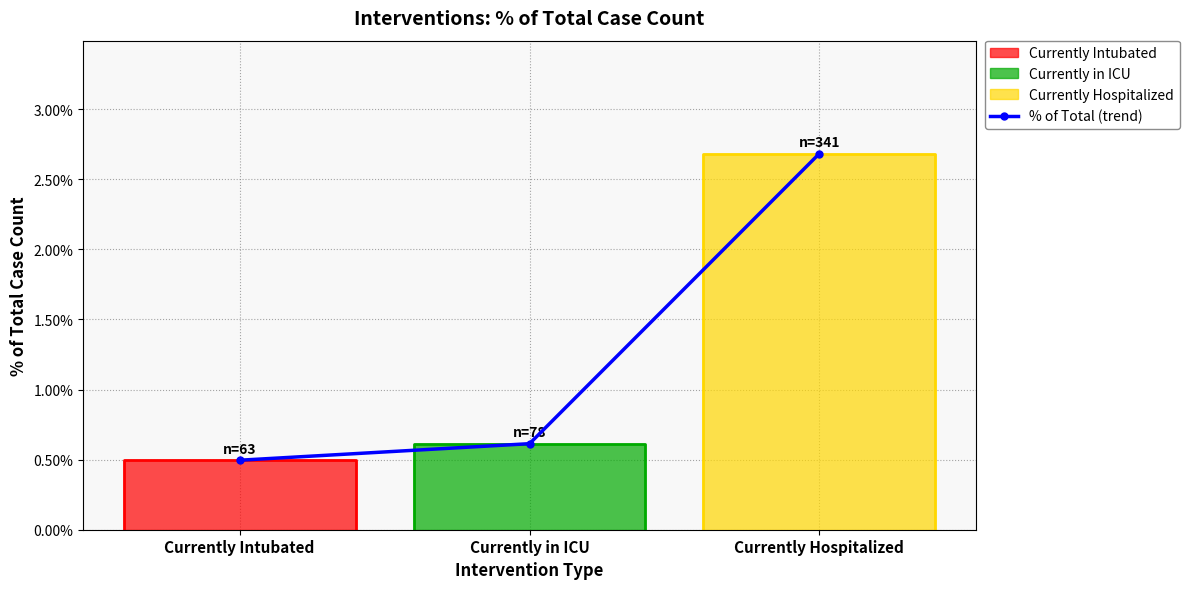

At which category does the chart reach its minimum across all series?

Currently Intubated